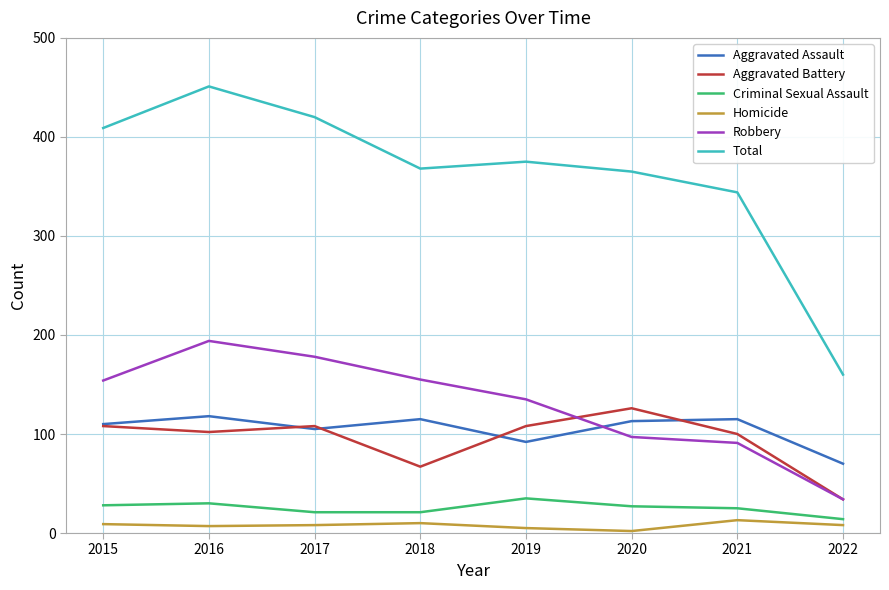

The Criminal Sexual Assault series shows 47 at 2016. True or false?

False